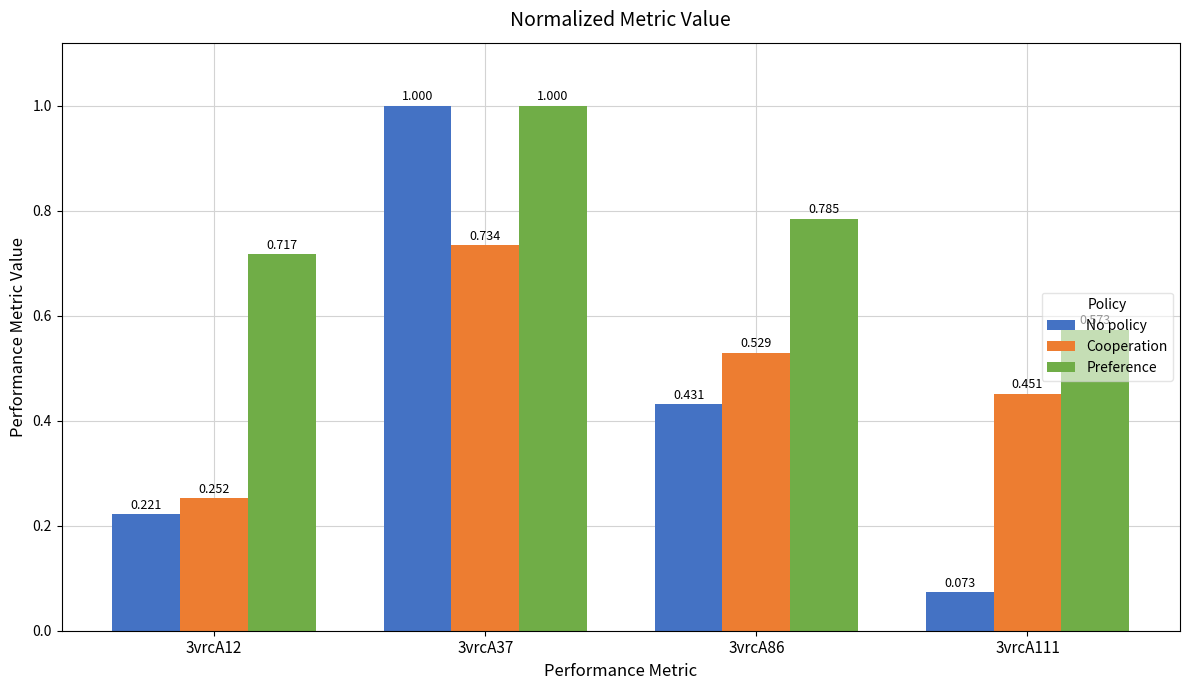

Which series has the widest spread of values?

No policy